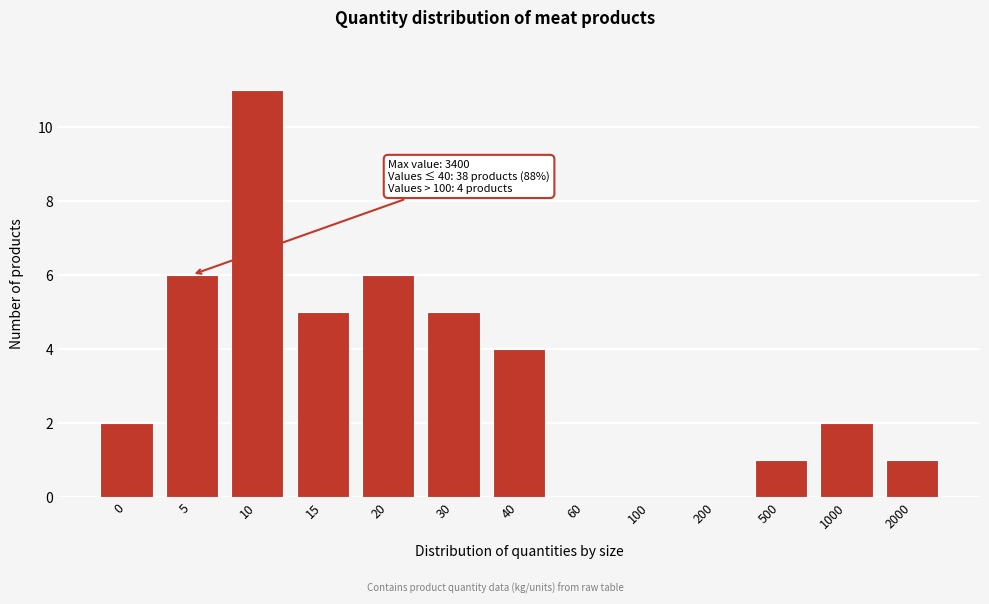

Reading right to left, what are all the values shown in this chart?

2000=1	1000=2	500=1	200=0	100=0	60=0	40=4	30=5	20=6	15=5	10=11	5=6	0=2